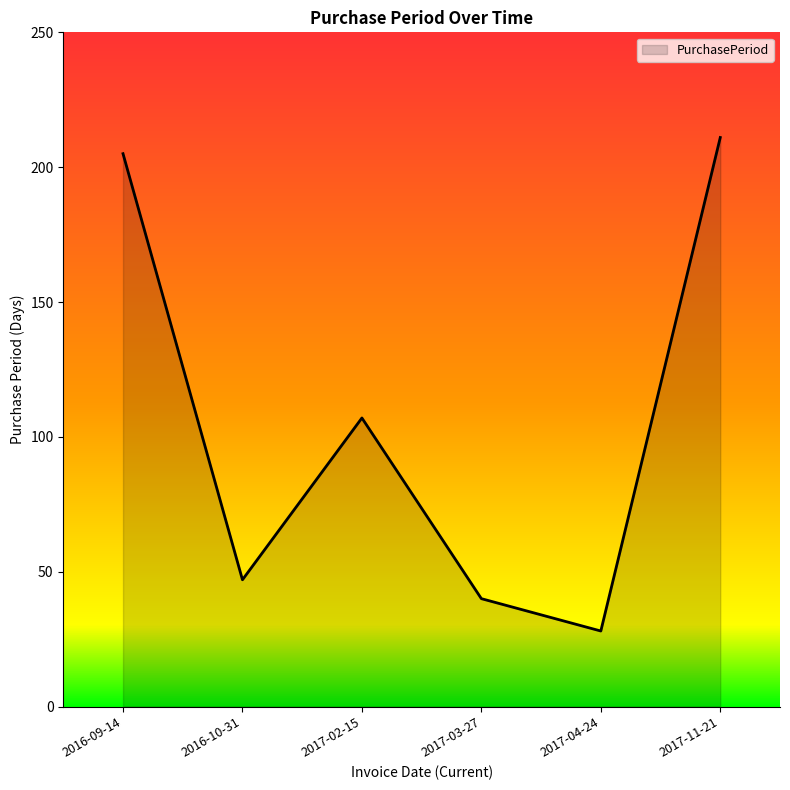

The value at 2016-09-14 is 205. True or false?

True